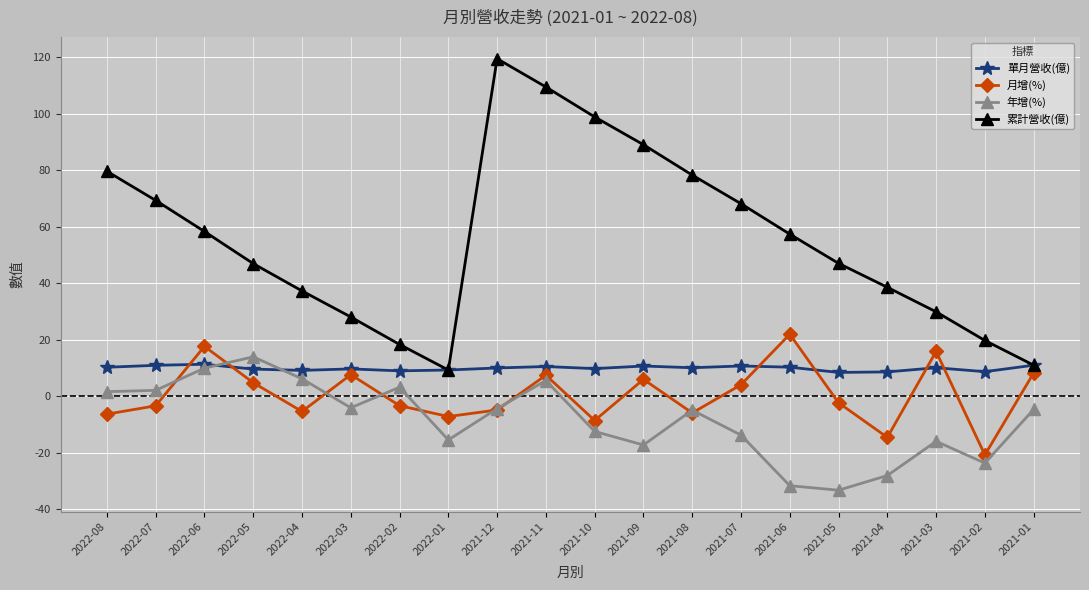

Which series ends up on top after the final intersection of 年增(%) and 單月營收(億)?

單月營收(億)